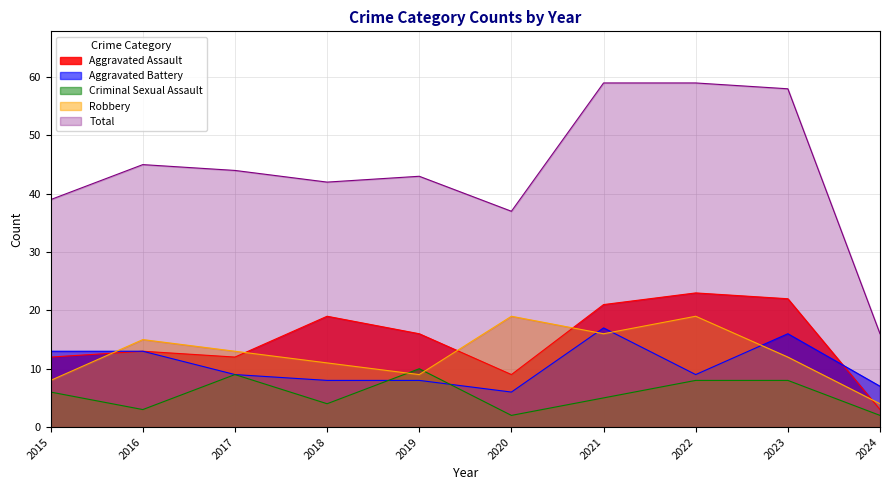

True or false: Aggravated Battery and Total intersect in this chart.

False